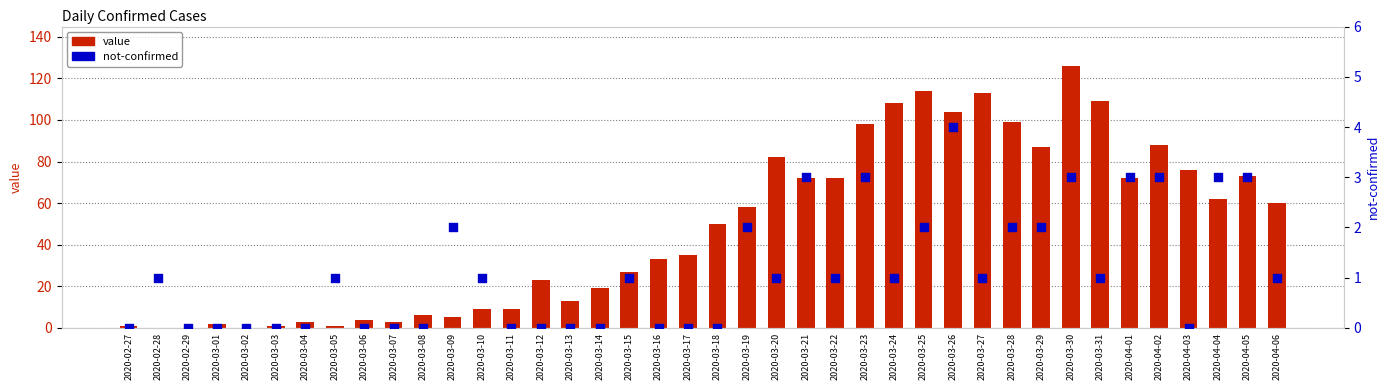

Which series has the widest spread of Y values?

value